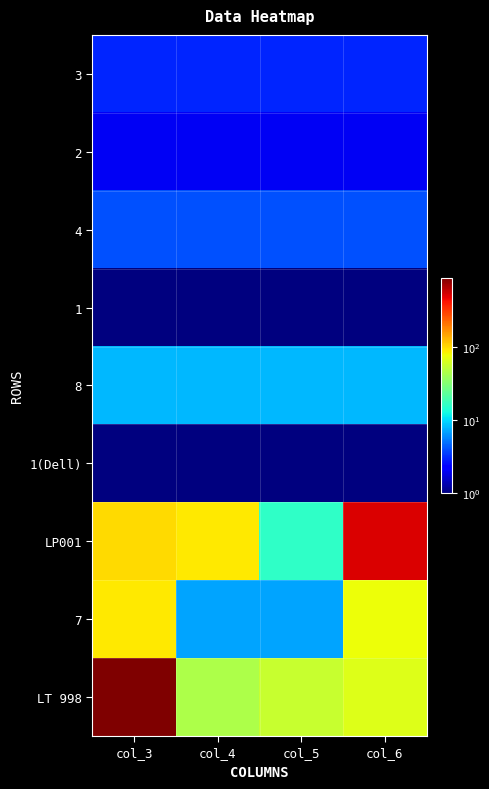

What is the maximum value shown in the chart?

885